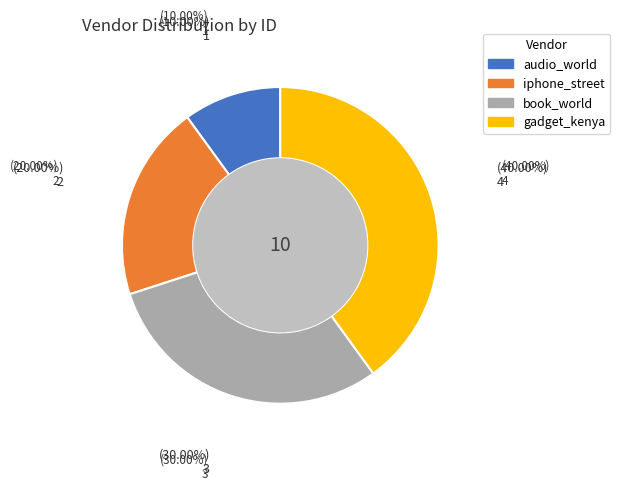

Is there any slice that represents more than half of the pie?

No